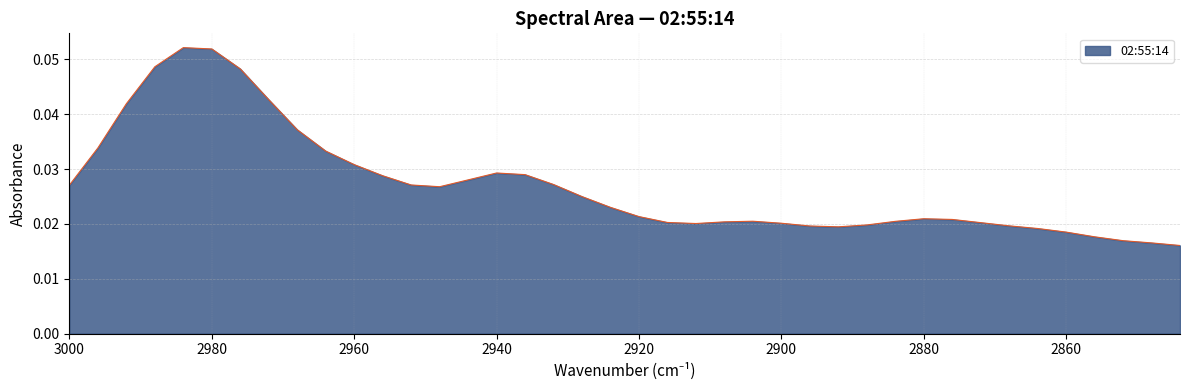

The chart shows a value of 0.1 at 2980. True or false?

False